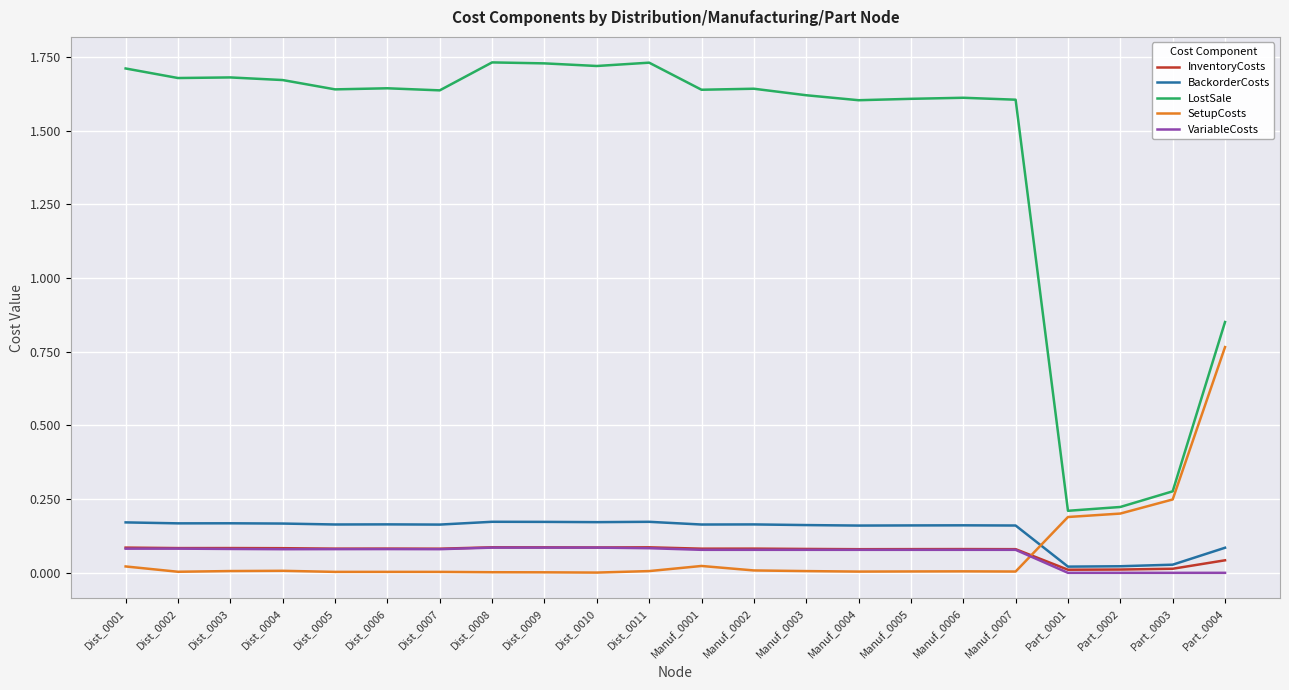

Does the chart display data point markers on the line(s)?

No